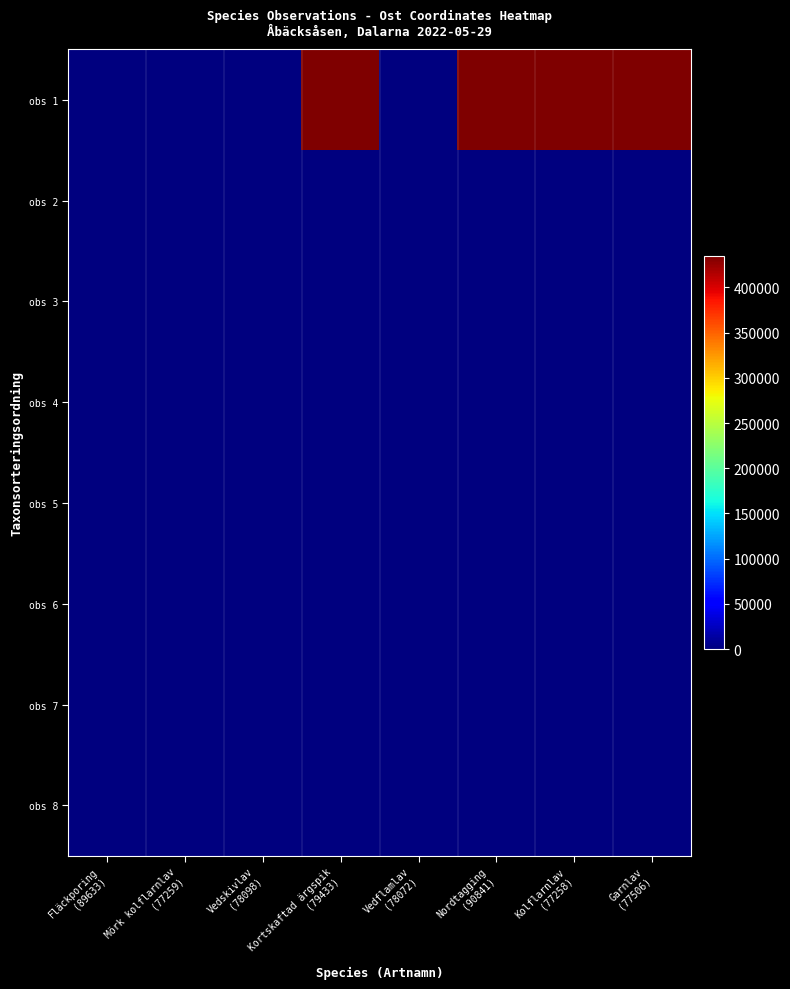

Reading right to left, transcribe all the data shown in this chart.

obs 1: Garnlav
(77506)=434625.6	Kolflarnlav
(77258)=434729.9	Nordtagging
(90841)=434820.4	Vedflamlav
(78072)=208.4	Kortskaftad ärgspik
(79433)=434620.7	Vedskivlav
(78098)=285.2	Mörk kolflarnlav
(77259)=0.0	Fläckporing
(89633)=2.7
obs 2: Garnlav
(77506)=0.0	Kolflarnlav
(77258)=0.0	Nordtagging
(90841)=0.0	Vedflamlav
(78072)=80.3	Kortskaftad ärgspik
(79433)=0.0	Vedskivlav
(78098)=0.0	Mörk kolflarnlav
(77259)=102.1	Fläckporing
(89633)=0.0
obs 3: Garnlav
(77506)=0.0	Kolflarnlav
(77258)=0.0	Nordtagging
(90841)=0.0	Vedflamlav
(78072)=99.6	Kortskaftad ärgspik
(79433)=0.0	Vedskivlav
(78098)=107.8	Mörk kolflarnlav
(77259)=46.9	Fläckporing
(89633)=0.0
obs 4: Garnlav
(77506)=0.0	Kolflarnlav
(77258)=0.0	Nordtagging
(90841)=0.0	Vedflamlav
(78072)=0.0	Kortskaftad ärgspik
(79433)=0.0	Vedskivlav
(78098)=354.2	Mörk kolflarnlav
(77259)=37.0	Fläckporing
(89633)=0.0
obs 5: Garnlav
(77506)=0.0	Kolflarnlav
(77258)=0.0	Nordtagging
(90841)=0.0	Vedflamlav
(78072)=87.4	Kortskaftad ärgspik
(79433)=0.0	Vedskivlav
(78098)=29.6	Mörk kolflarnlav
(77259)=73.1	Fläckporing
(89633)=0.0
obs 6: Garnlav
(77506)=0.0	Kolflarnlav
(77258)=0.0	Nordtagging
(90841)=0.0	Vedflamlav
(78072)=221.9	Kortskaftad ärgspik
(79433)=0.0	Vedskivlav
(78098)=220.4	Mörk kolflarnlav
(77259)=0.0	Fläckporing
(89633)=0.0
obs 7: Garnlav
(77506)=0.0	Kolflarnlav
(77258)=0.0	Nordtagging
(90841)=0.0	Vedflamlav
(78072)=0.0	Kortskaftad ärgspik
(79433)=0.0	Vedskivlav
(78098)=211.6	Mörk kolflarnlav
(77259)=0.0	Fläckporing
(89633)=0.0
obs 8: Garnlav
(77506)=0.0	Kolflarnlav
(77258)=0.0	Nordtagging
(90841)=0.0	Vedflamlav
(78072)=0.0	Kortskaftad ärgspik
(79433)=0.0	Vedskivlav
(78098)=211.6	Mörk kolflarnlav
(77259)=0.0	Fläckporing
(89633)=0.0